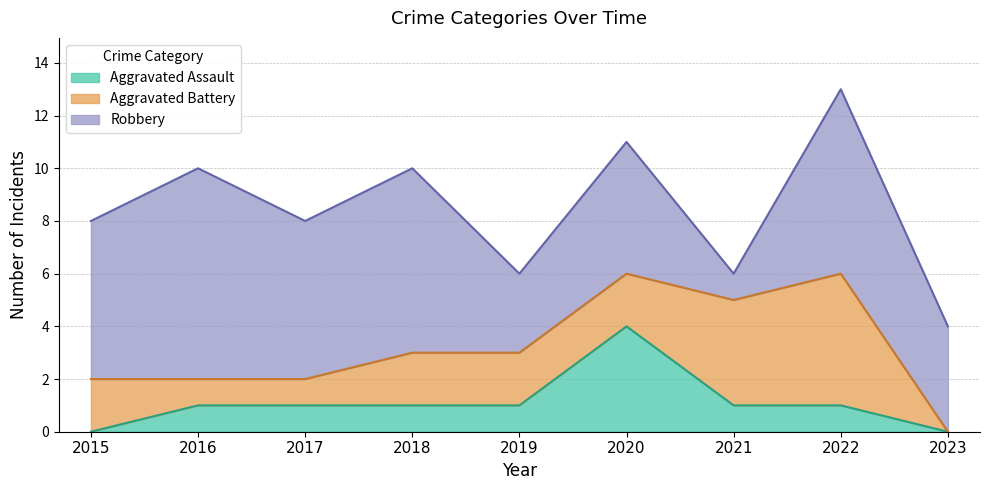

What is the sum of the Aggravated Assault values at 2017 and 2019?

2